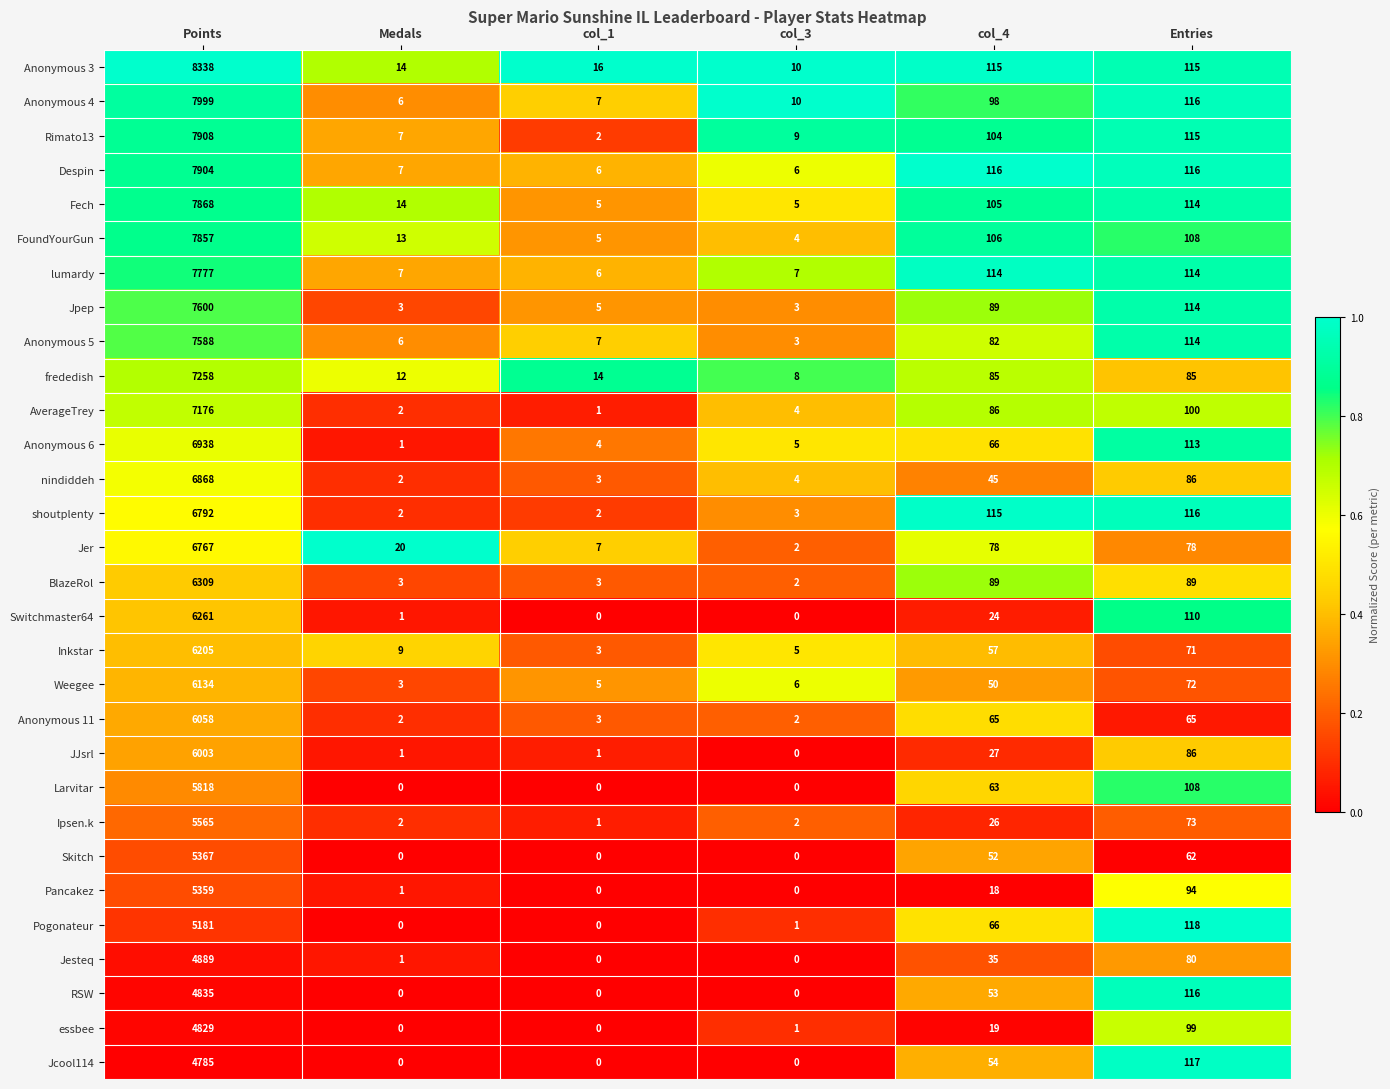

Where is Skitch nearest to the value 2683?

Entries